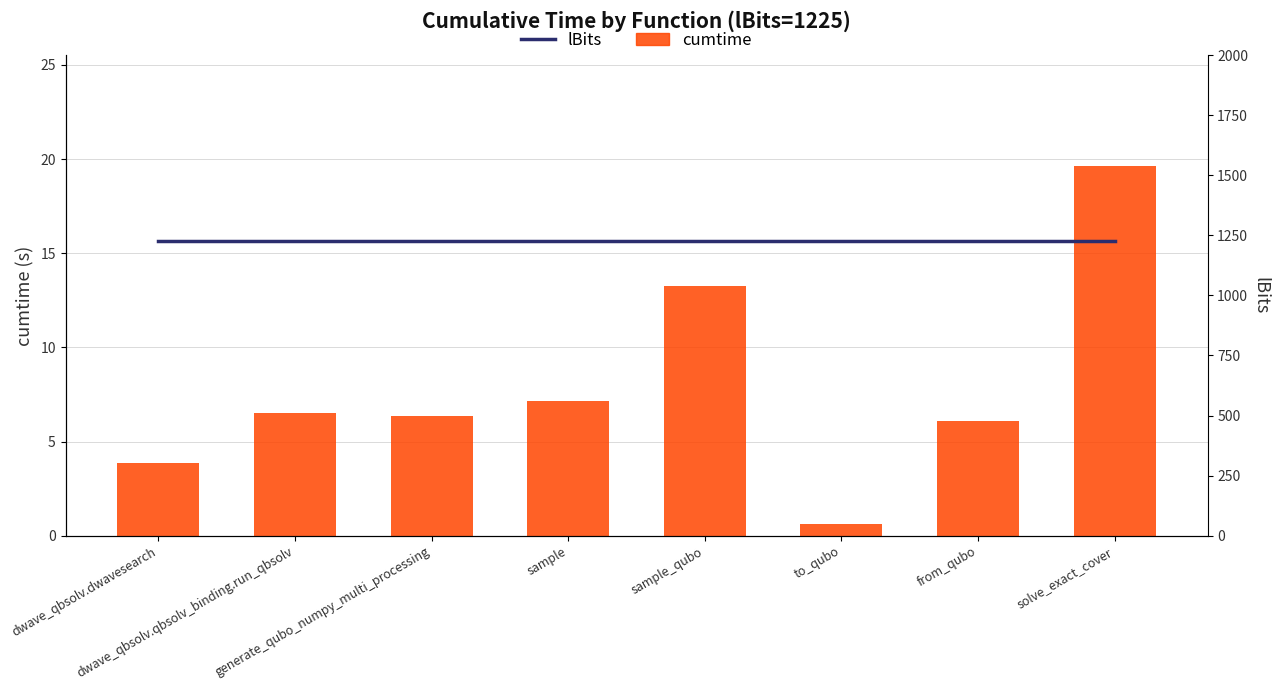

What is the total value across all series at dwave_qbsolv.qbsolv_binding.run_qbsolv?

1231.5